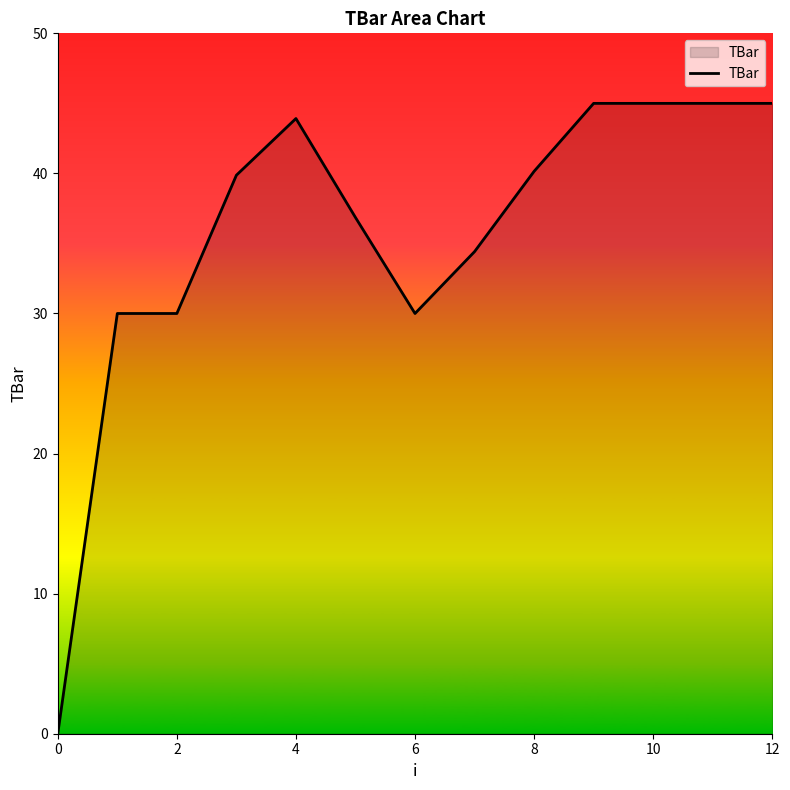

What is the greatest value displayed?

45.0